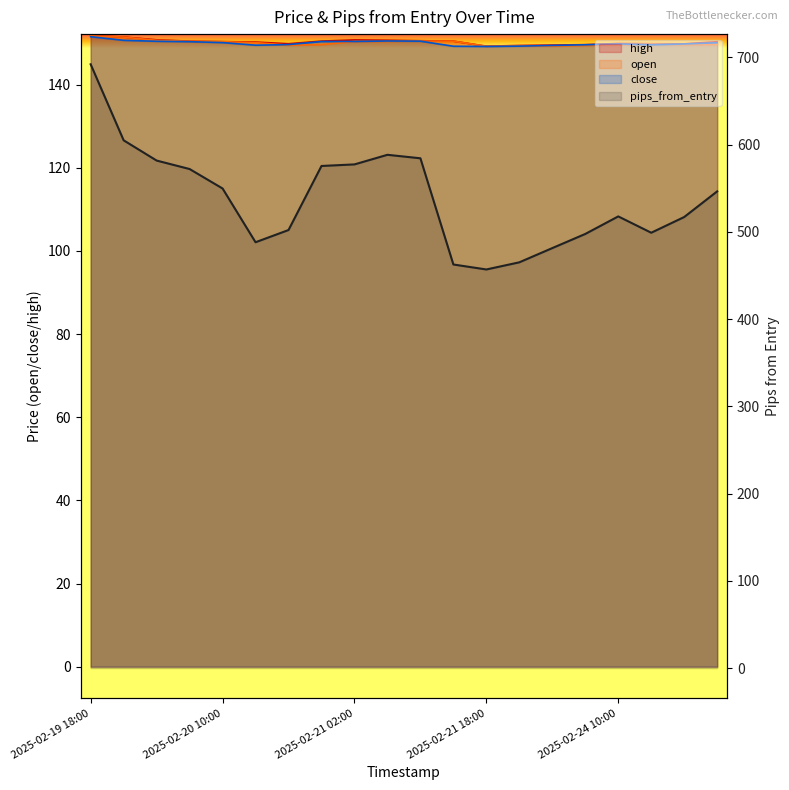

What is the label of the 2nd point from the right?

2025-02-24 18:00